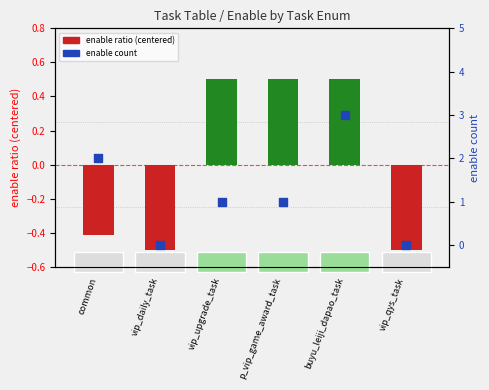

Which series contains the highest Y value?

enable count